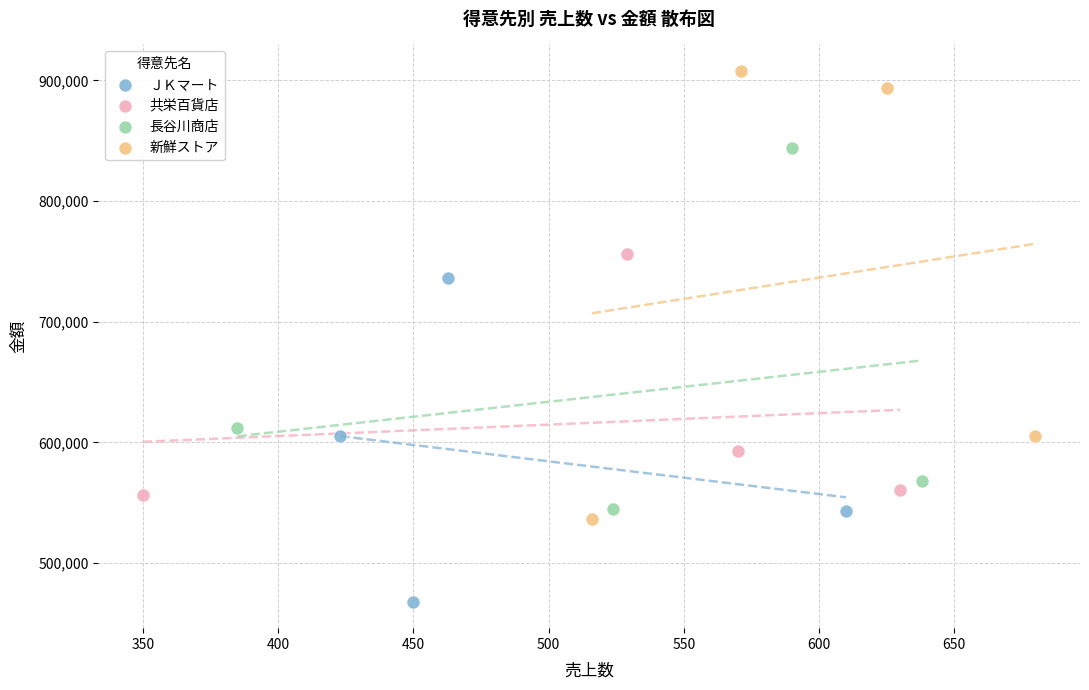

Which series contains the highest Y value?

新鮮ストア